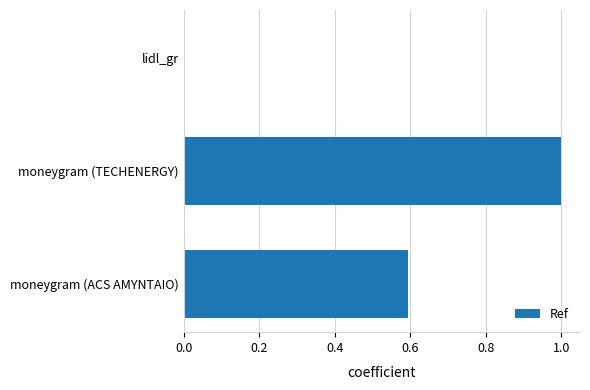

What is the change in value from moneygram (TECHENERGY) to moneygram (ACS AMYNTAIO)?

-0.4